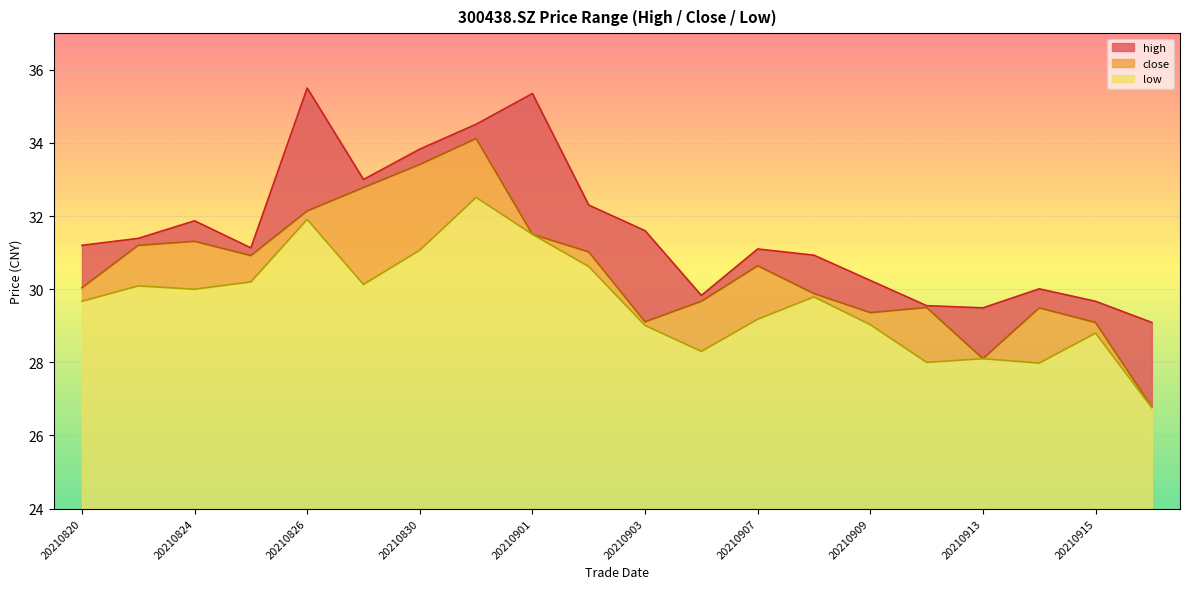

What is the sum of the close values at 20210826 and 20210827?

64.9